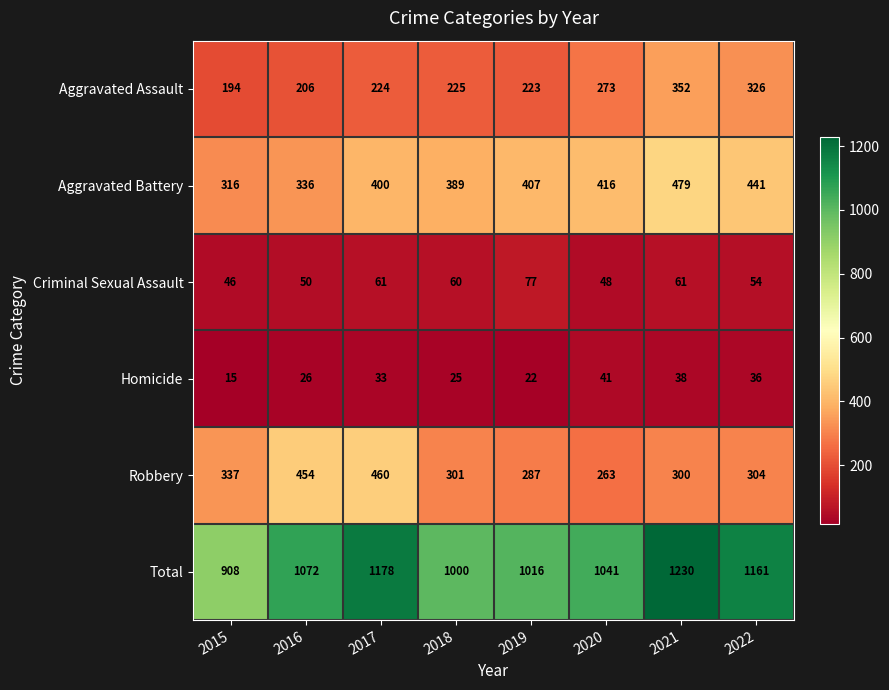

What is the maximum value shown in the chart?

1230